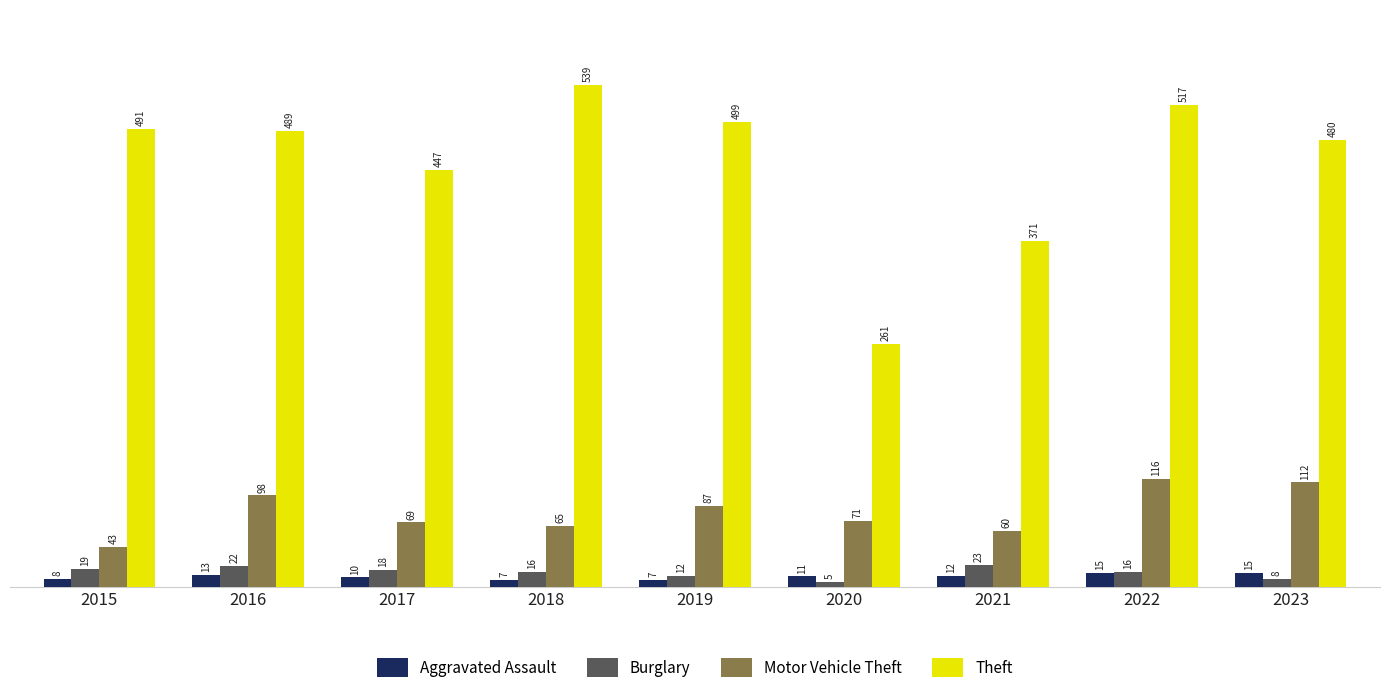

What is the average value of the Theft series?

455